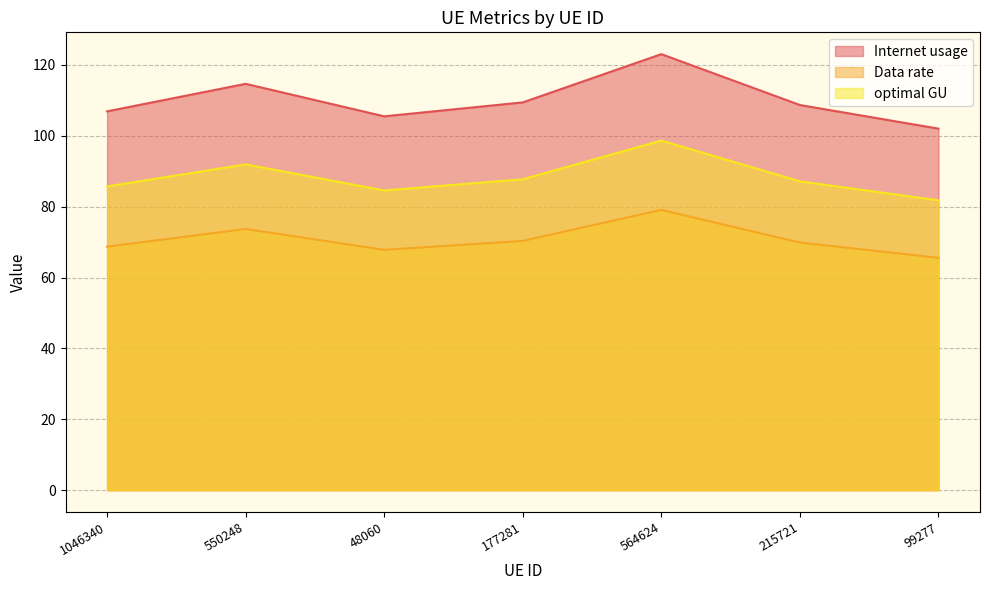

Which has a higher value, 48060 or 564624?

564624